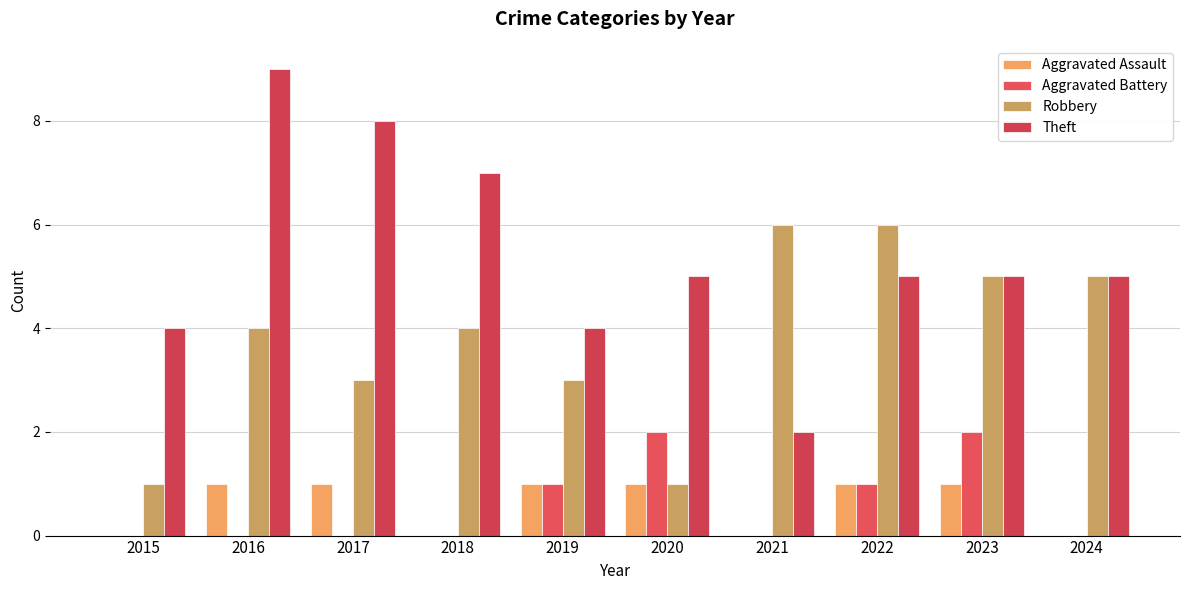

How many Aggravated Assault values are between 0 and 1?

10